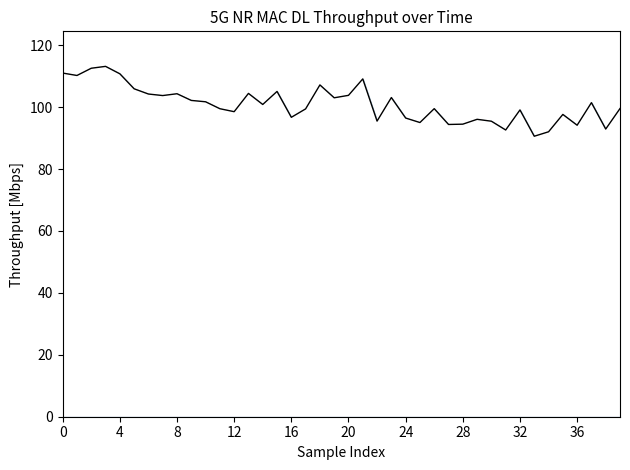

What is the difference between the maximum and minimum values?

22.6